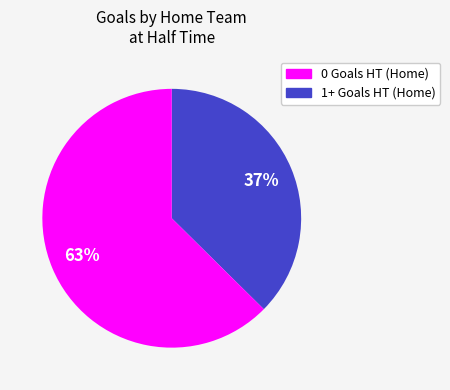

Does any single category account for the majority?

Yes